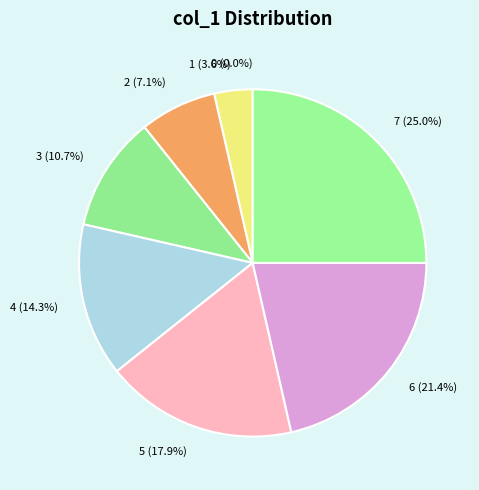

How much of the chart is everything except 0?

100.0%